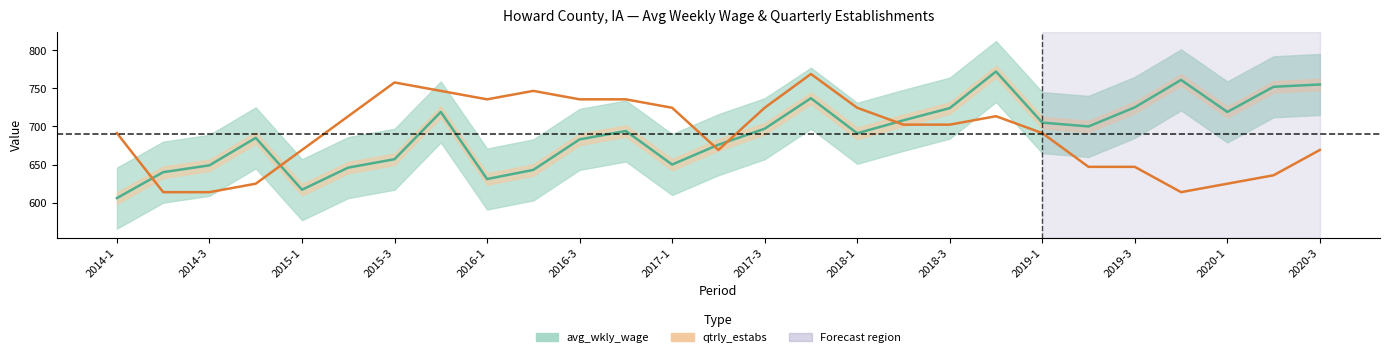

What is the spread (max minus min) of values at 2017-4?

31.7